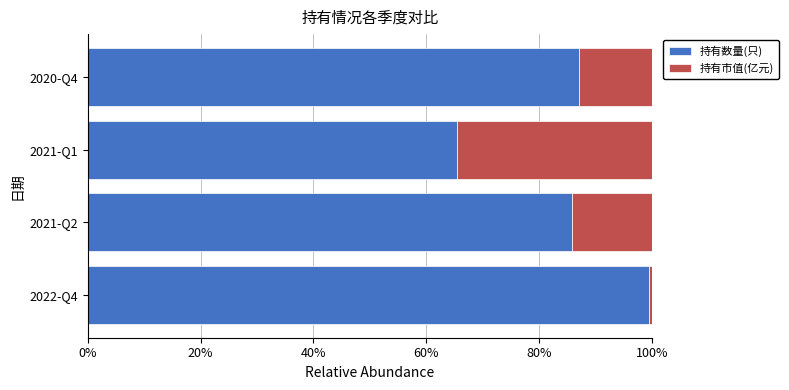

The value of 持有数量(只) at 2021-Q2 is 114.2. True or false?

False